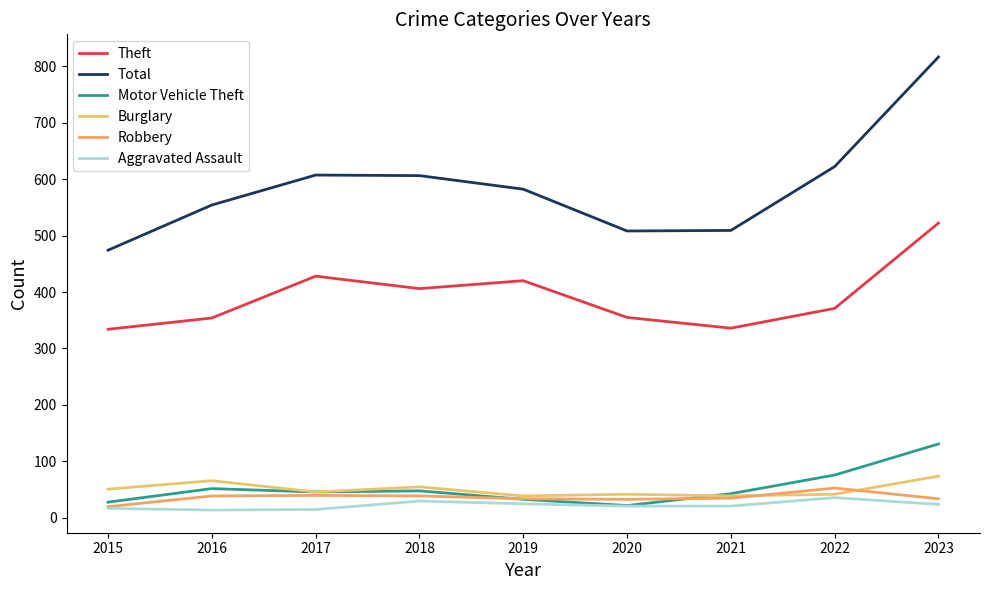

The value of Aggravated Assault at 2015 is 7. True or false?

False